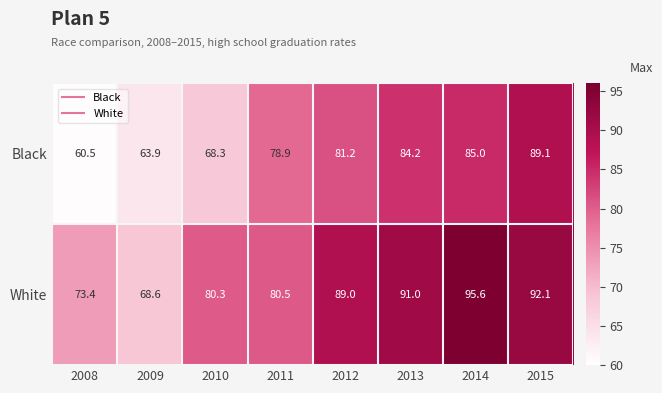

At 2012, list the series in order from largest to smallest.

White, Black